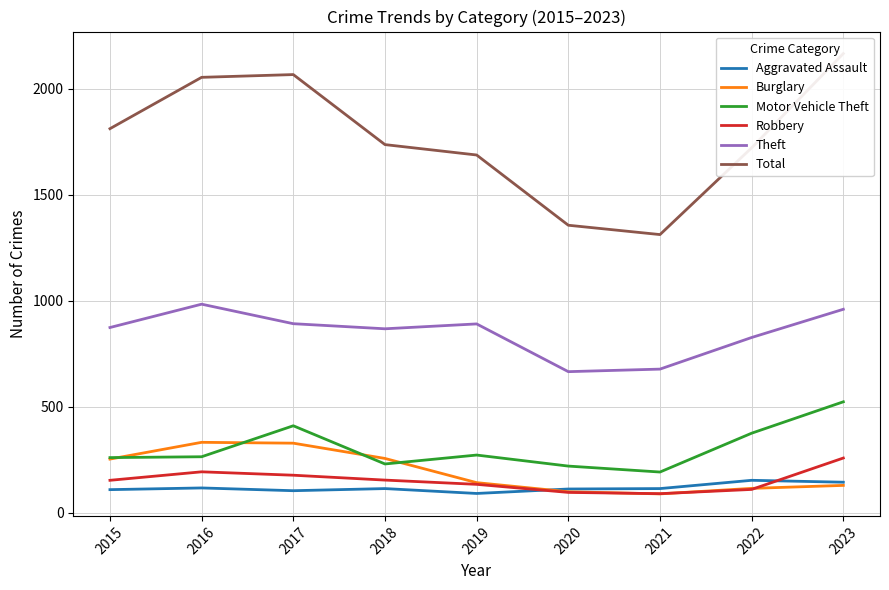

Which series has the largest total across all categories?

Total